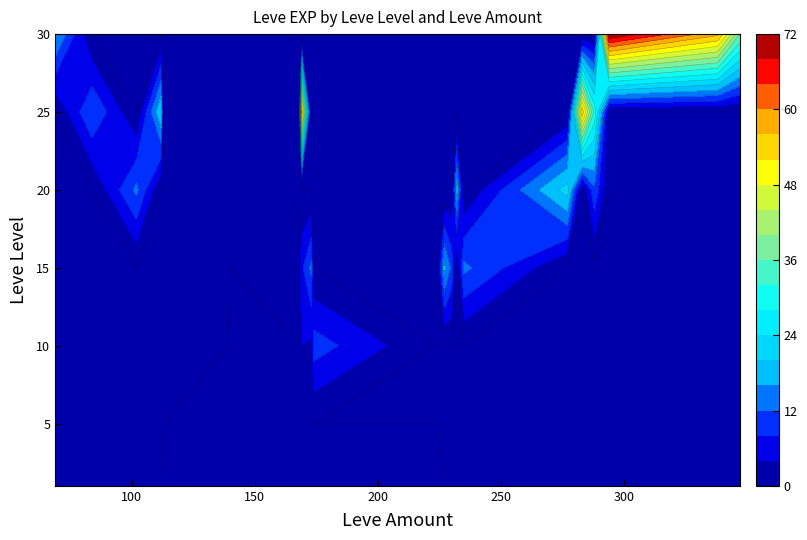

At which label is 5 closest to 1?

139